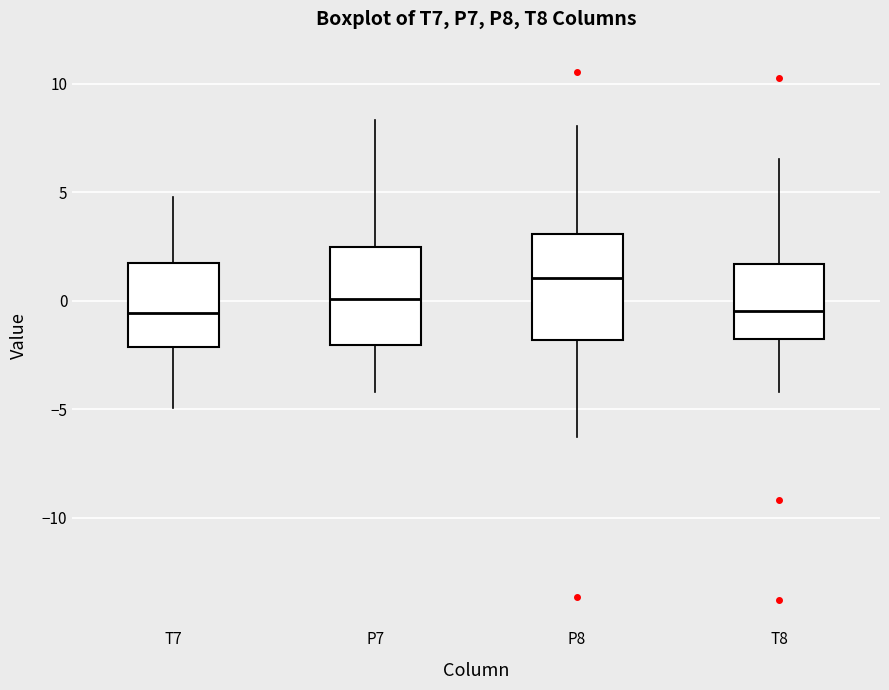

Reading left to right, read every box against the y-axis: the position of its median line, the range the box covers, and the ends of its whiskers. The values are not printed on the chart, so give them approximately, as read against the axis.

T7: median -0.5, box -2.0 to 2.0, whiskers -5.0 to 5.0
P7: median 0.0, box -2.0 to 2.5, whiskers -4.0 to 8.5
P8: median 1.0, box -2.0 to 3.0, whiskers -6.5 to 8.0
T8: median -0.5, box -1.5 to 1.5, whiskers -4.0 to 6.5